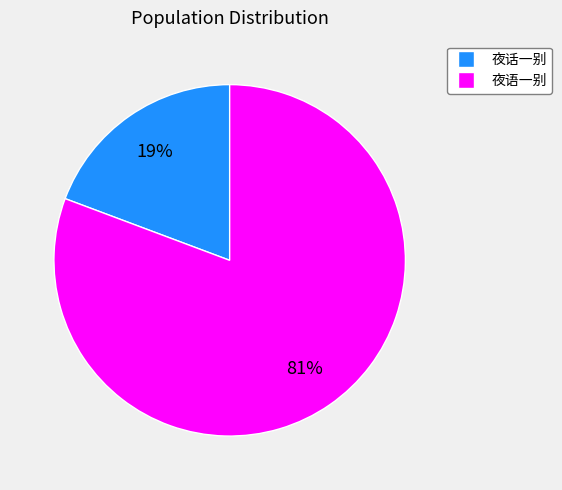

Which slice represents more than half of the pie?

夜语一别